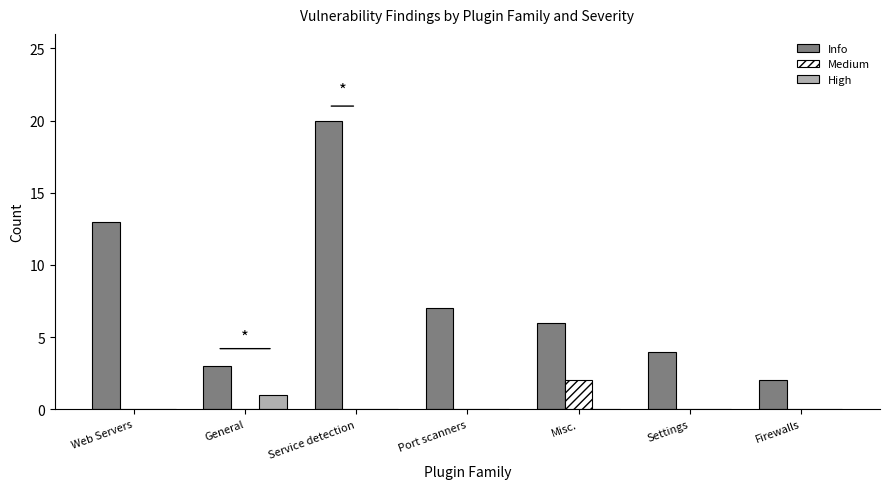

At which label is Info closest to 11?

Web Servers